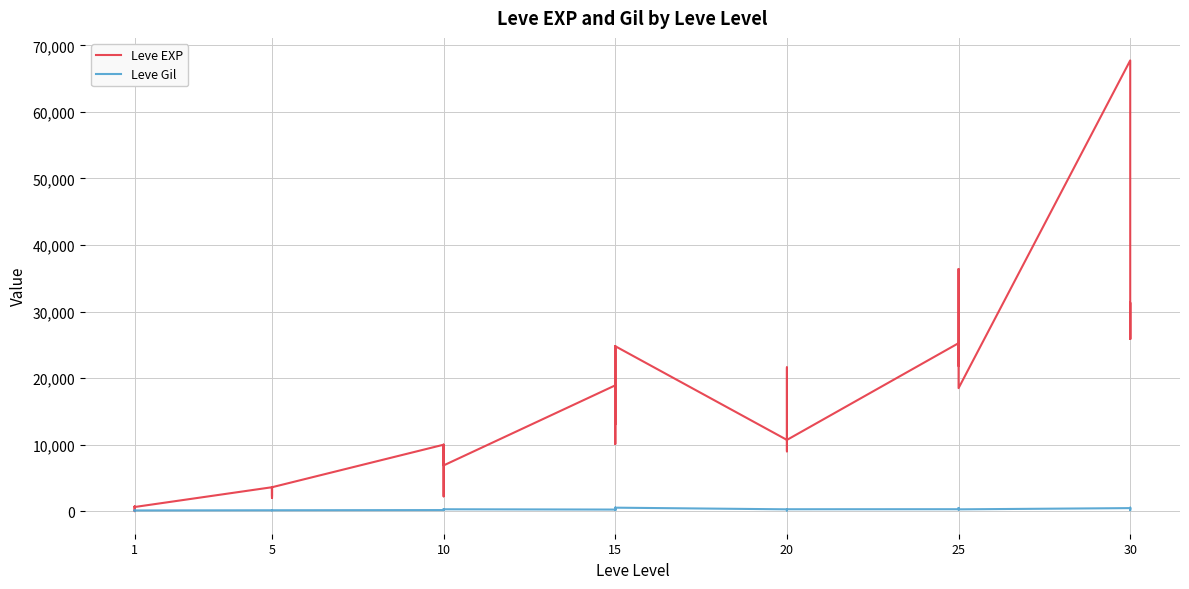

Rank the series at 5 from lowest to highest value.

Leve Gil, Leve EXP